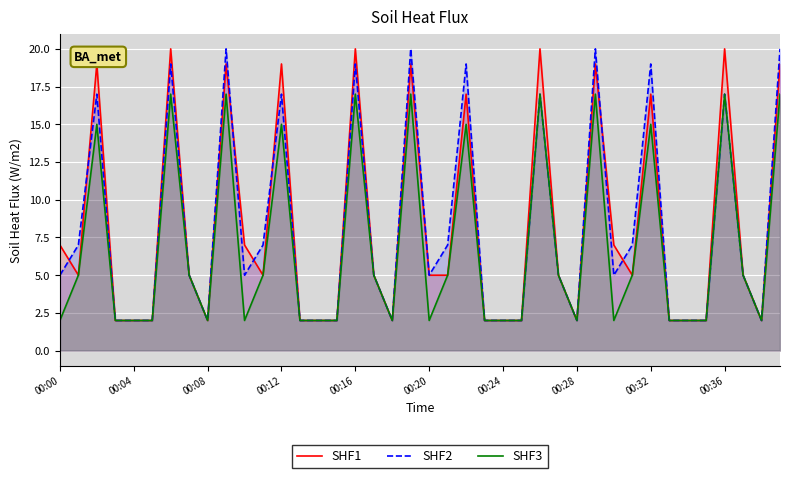

Reading left to right, transcribe all the data shown in this chart.

SHF1: 7	5	19	2	2	2	20	5	2	19	7	5	19	2	2	2	20	5	2	19	5	5	17	2	2	2	20	5	2	19	7	5	17	2	2	2	20	5	2	19
SHF2: 5	7	17	2	2	2	19	5	2	20	5	7	17	2	2	2	19	5	2	20	5	7	19	2	2	2	17	5	2	20	5	7	19	2	2	2	17	5	2	20
SHF3: 2	5	15	2	2	2	17	5	2	17	2	5	15	2	2	2	17	5	2	17	2	5	15	2	2	2	17	5	2	17	2	5	15	2	2	2	17	5	2	17